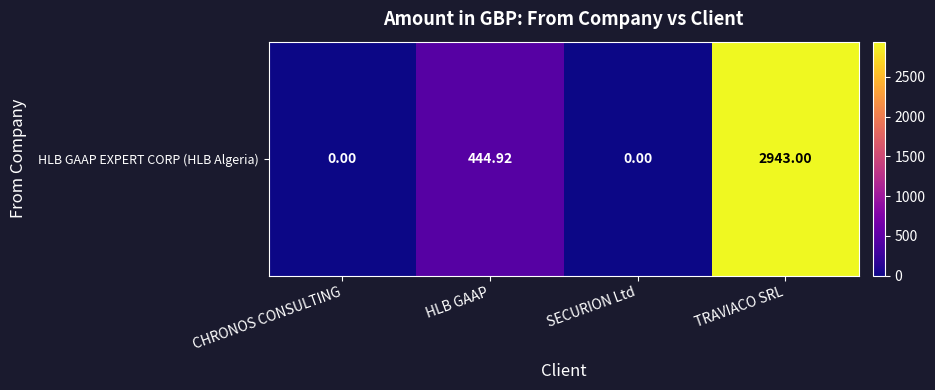

At which category does the chart reach its minimum across all series?

CHRONOS CONSULTING